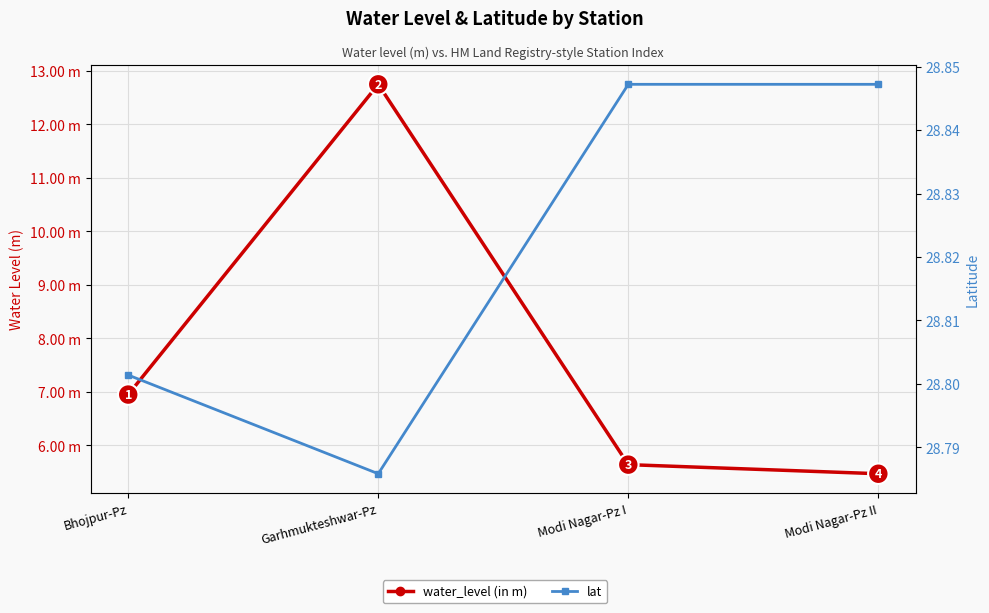

Reading left to right, extract all data points from this chart.

water_level (in m): 7.0	12.8	5.6	5.5
lat: 28.8	28.8	28.8	28.8